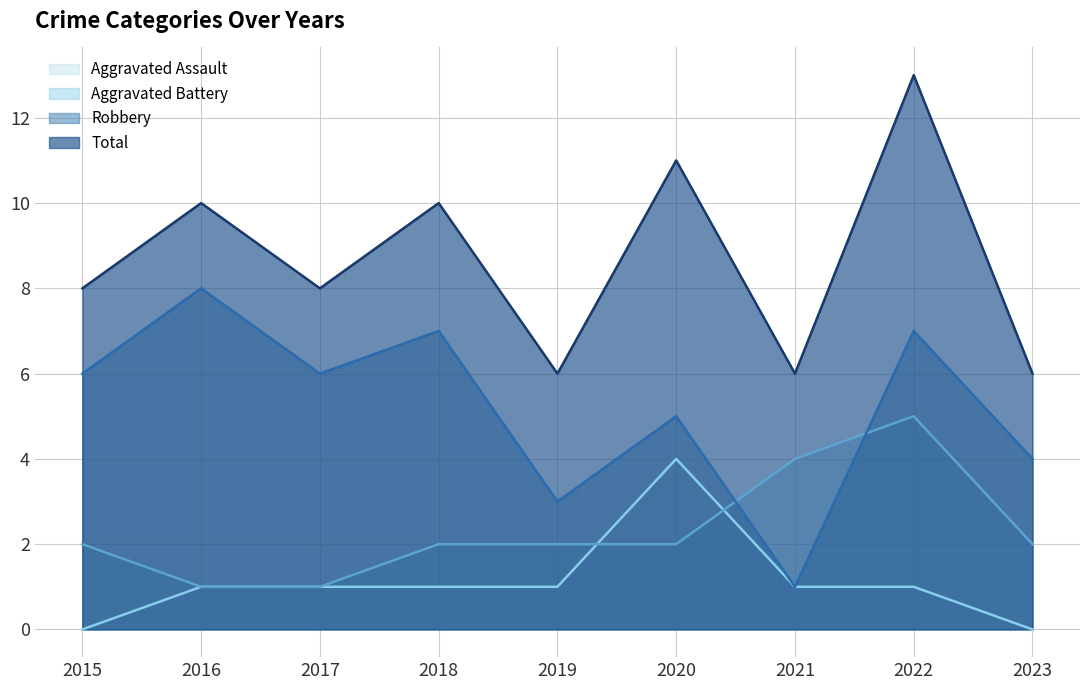

What is the value of the Aggravated Battery point at the 1st from the left?

2